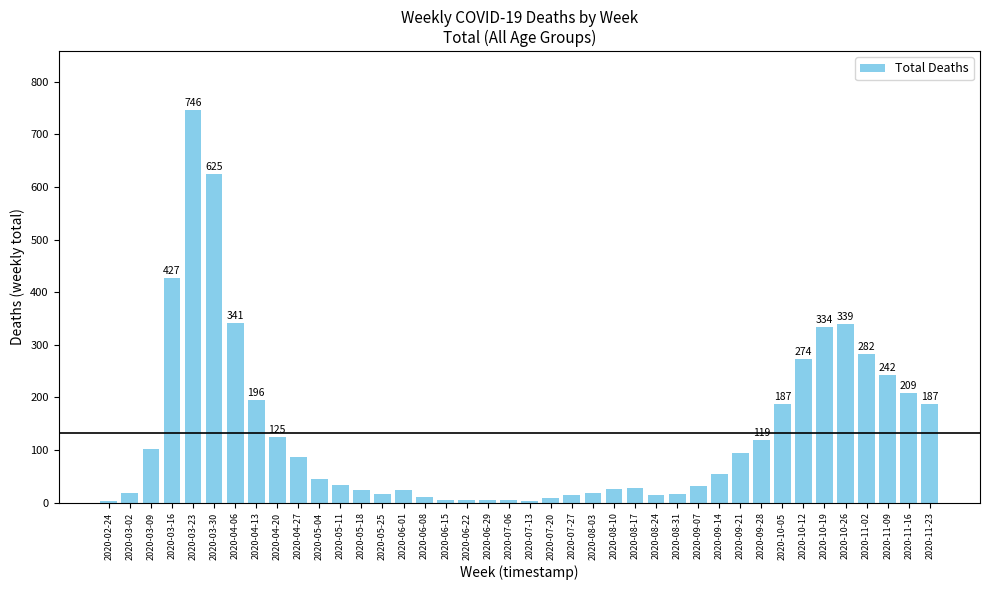

What is the change in value from 2020-09-07 to 2020-11-23?

+156